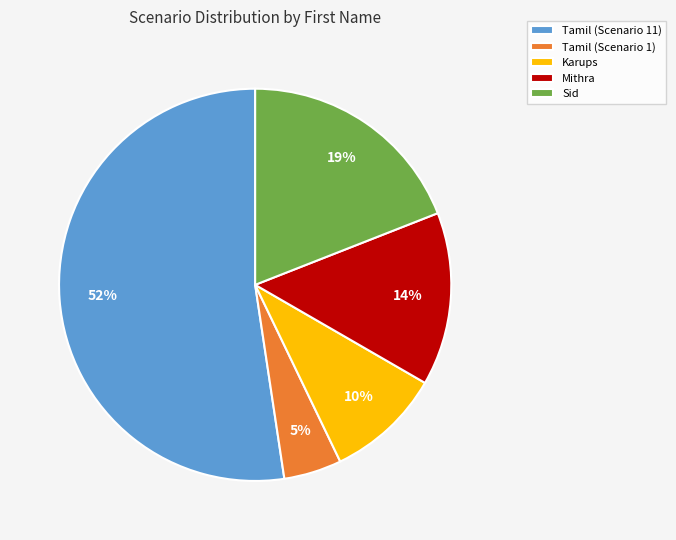

How many slices are in this pie chart?

5